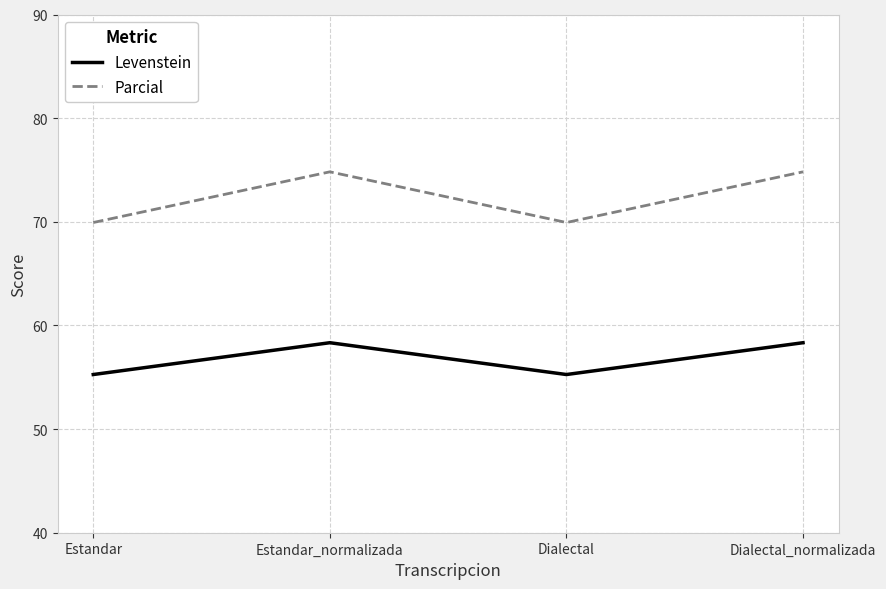

True or false: Levenstein has a value of 58.3 at Dialectal_normalizada.

True